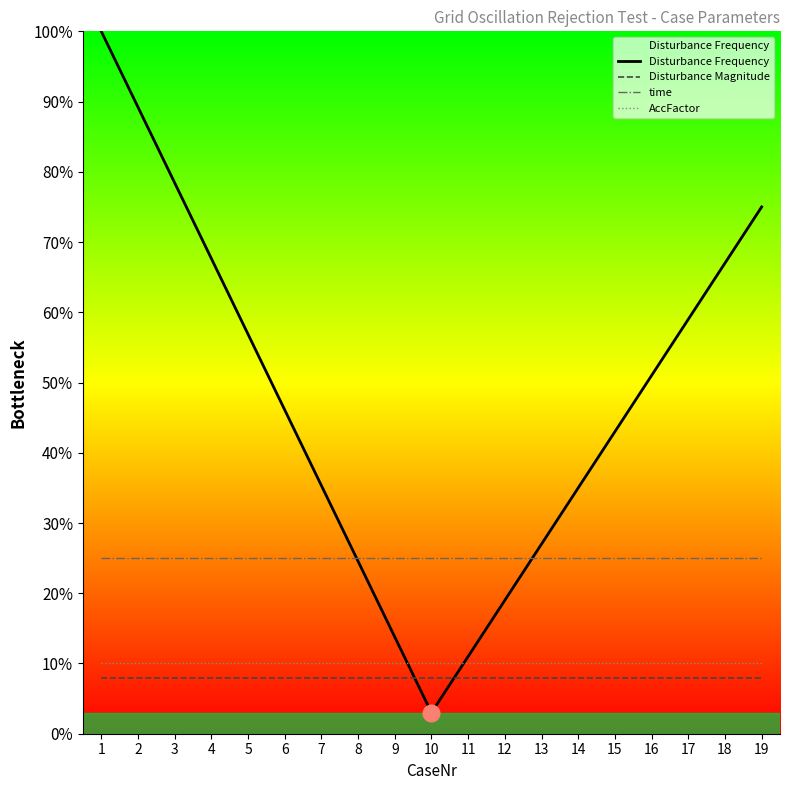

Does the chart display data point markers on the line(s)?

No